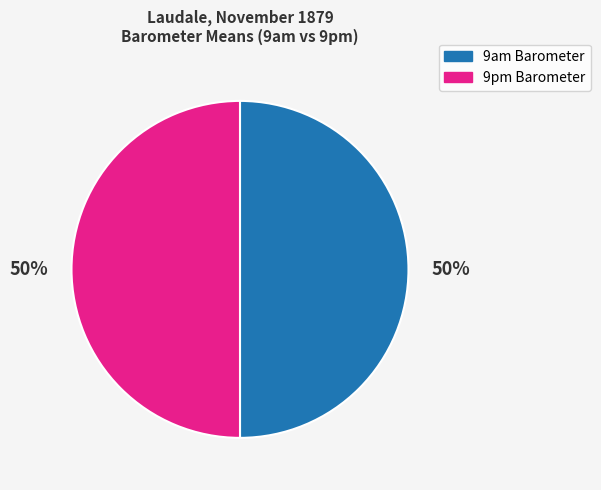

Combined, do 9am Barometer and 9pm Barometer account for over 50%?

Yes